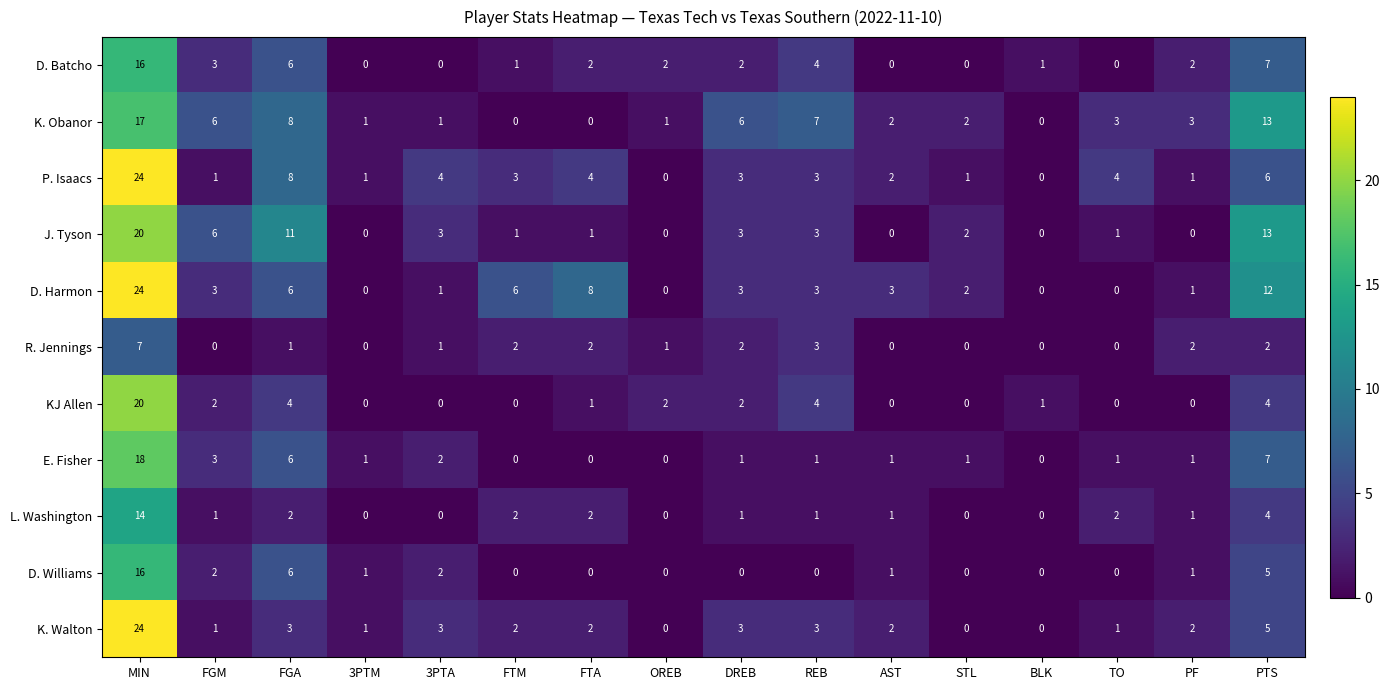

At which label does D. Batcho reach its peak?

MIN